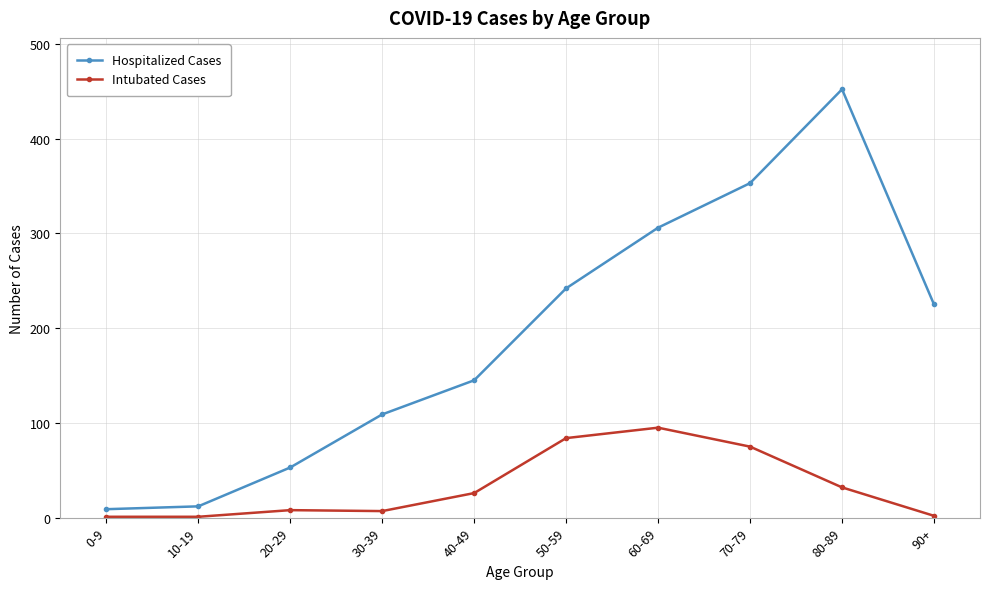

Is the value of Intubated Cases at 40-49 greater than the value of Hospitalized Cases at 0-9?

Yes